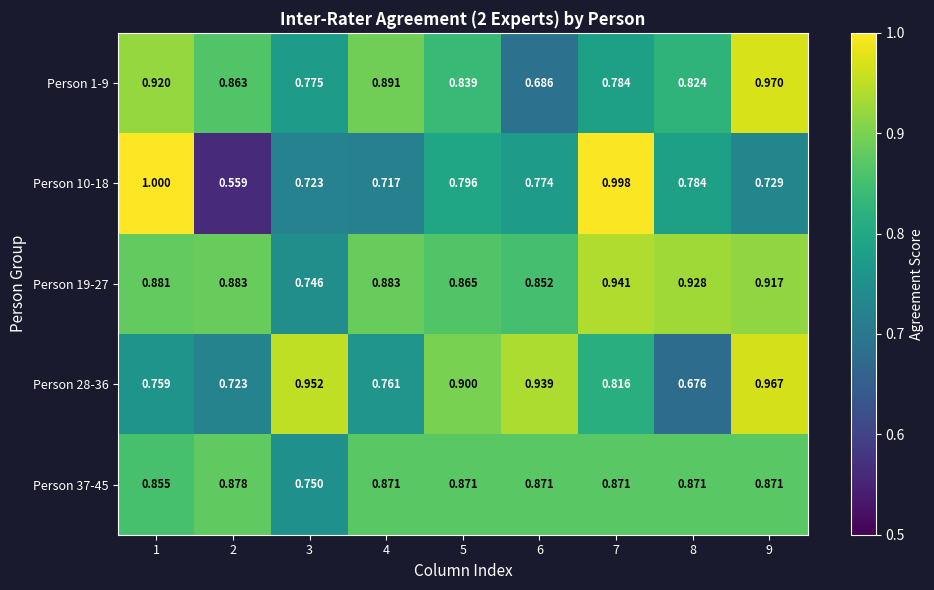

At which category is the sum across all series the highest?

9